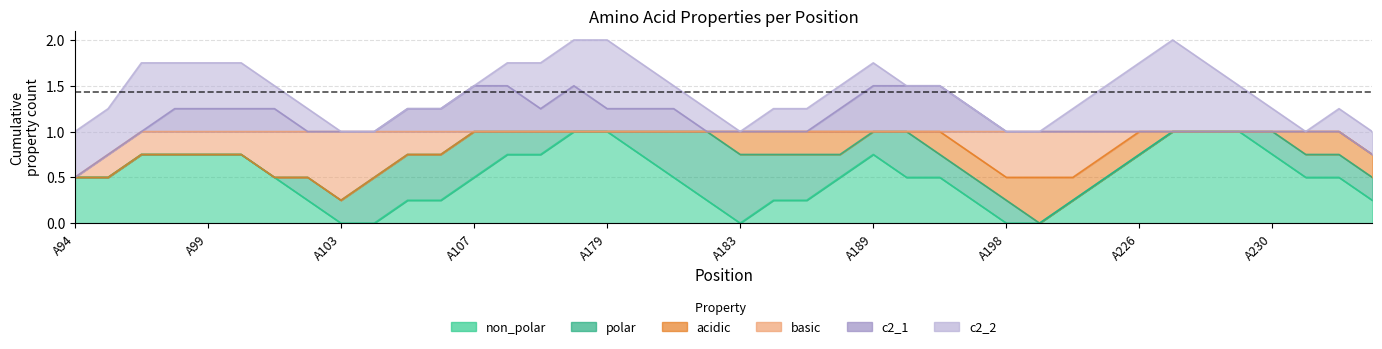

Between A225 and A226, which is larger?

A225